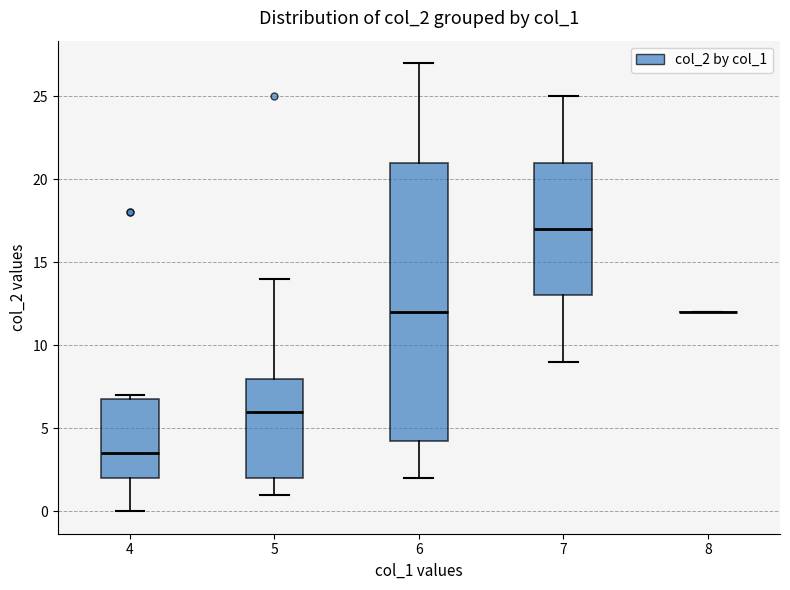

Reading left to right, read every box against the y-axis: the position of its median line, the range the box covers, and the ends of its whiskers. The values are not printed on the chart, so give them approximately, as read against the axis.

4: median 3.5, box 2.0 to 7.0, whiskers 0.0 to 7.0 (just above the box's upper edge)
5: median 6.0, box 2.0 to 8.0, whiskers 1.0 to 14.0
6: median 12.0, box 4.5 to 21.0, whiskers 2.0 to 27.0
7: median 17.0, box 13.0 to 21.0, whiskers 9.0 to 25.0
8: box collapsed to a line at 12.0, whiskers 12.0 to 12.0